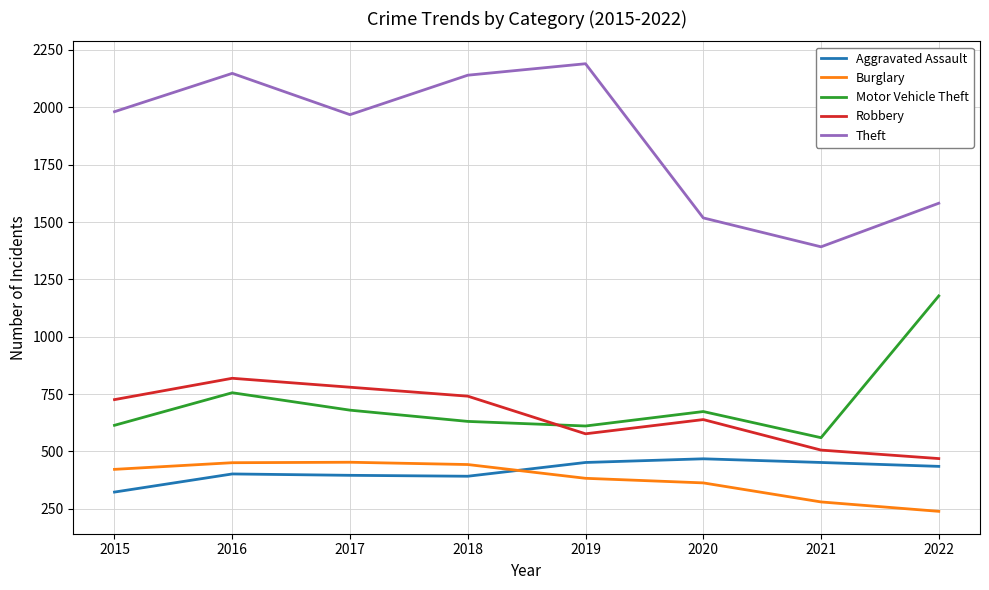

At which category does the chart reach its peak across all series?

2019